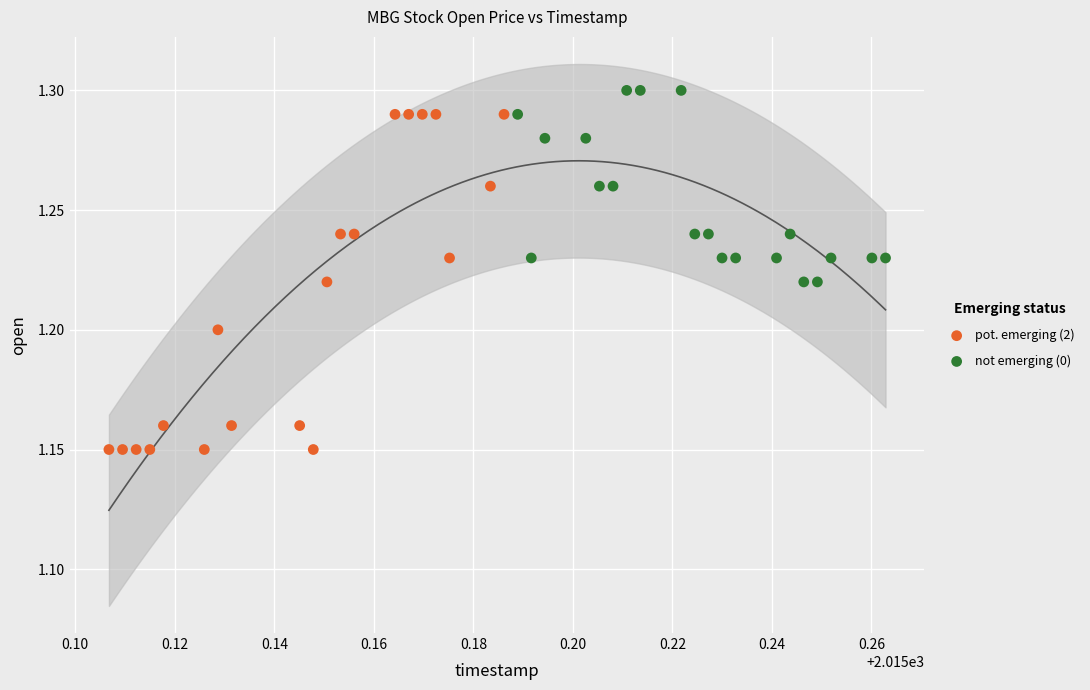

What are all the series names shown in the legend?

pot. emerging (2), not emerging (0)